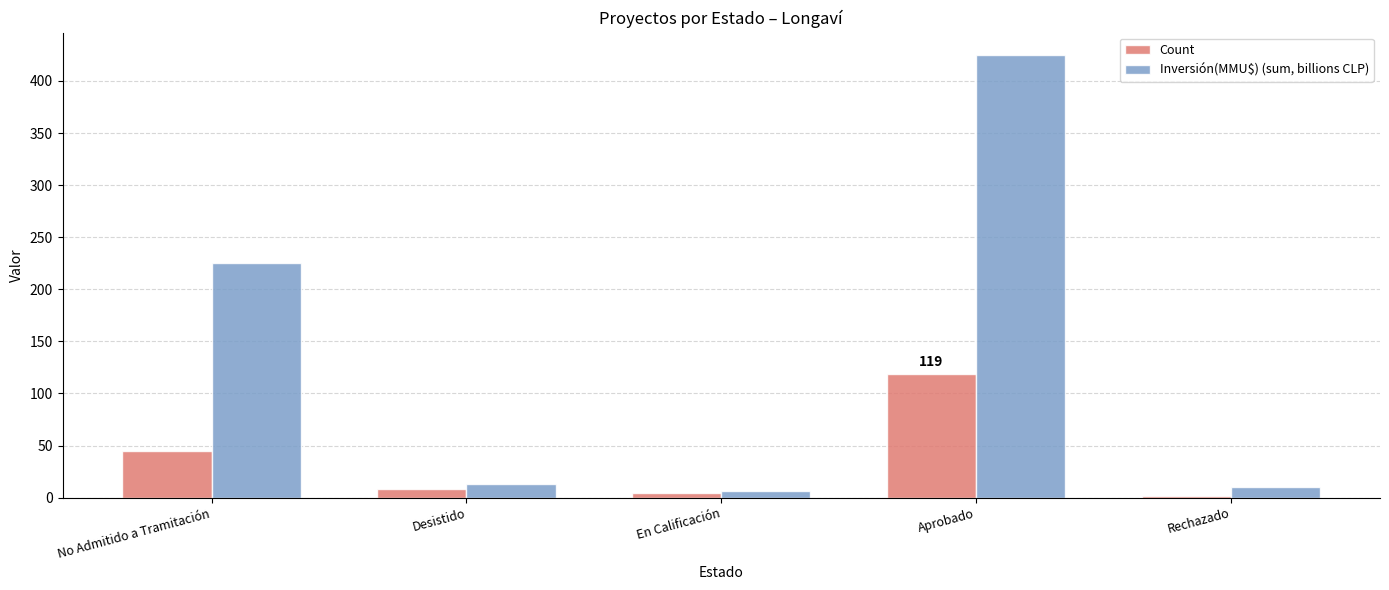

At Rechazado, list the series in order from largest to smallest.

Inversión(MMU$) (sum, billions CLP), Count